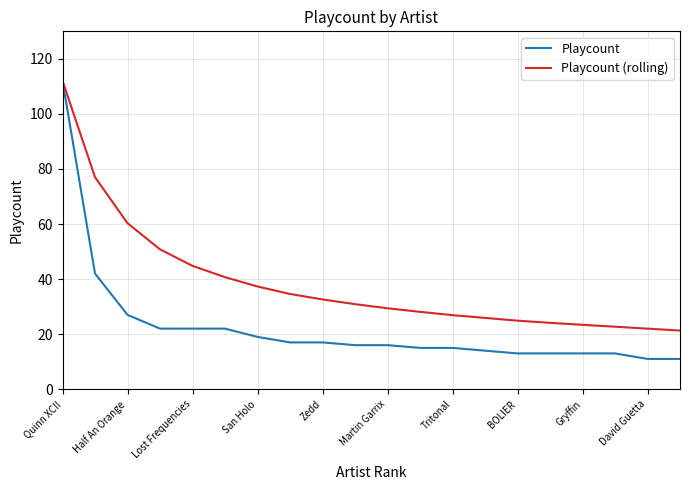

What is the minimum value shown in the chart?

11.0